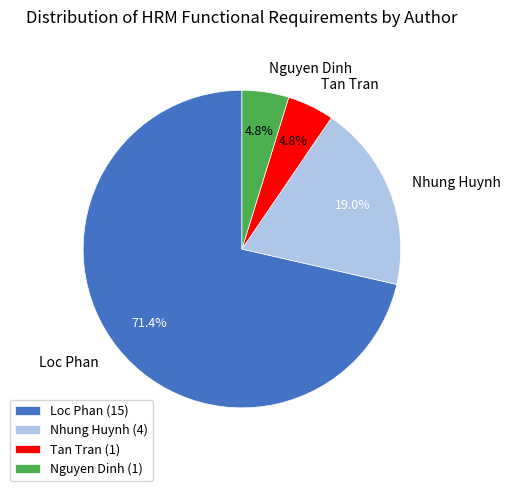

To the nearest percent, what percentage of the pie is Tan Tran?

5%